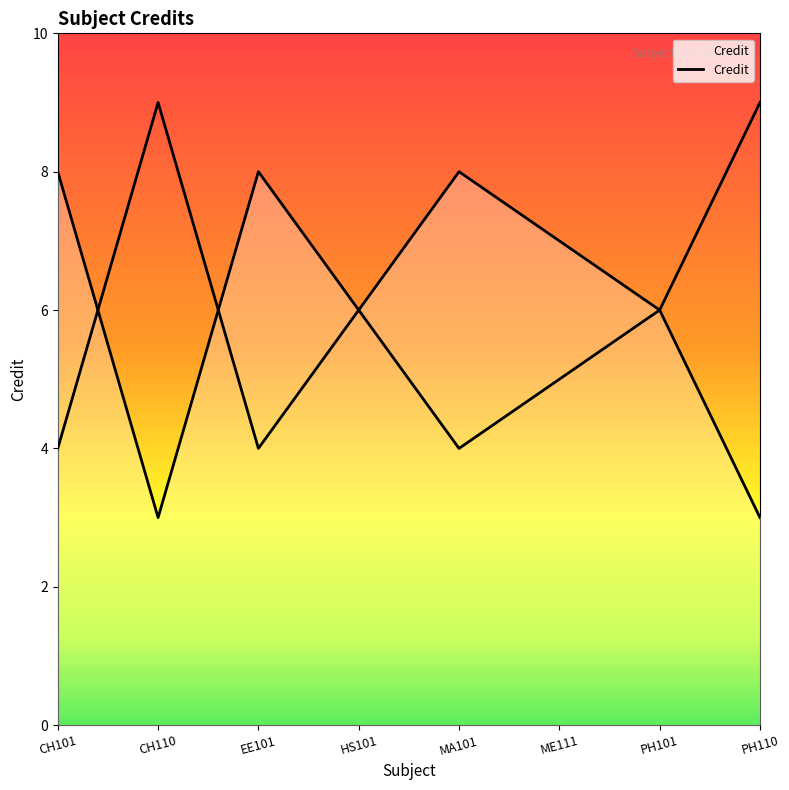

Reading right to left, extract all data points from this chart.

3	6	7	8	6	8	3	8